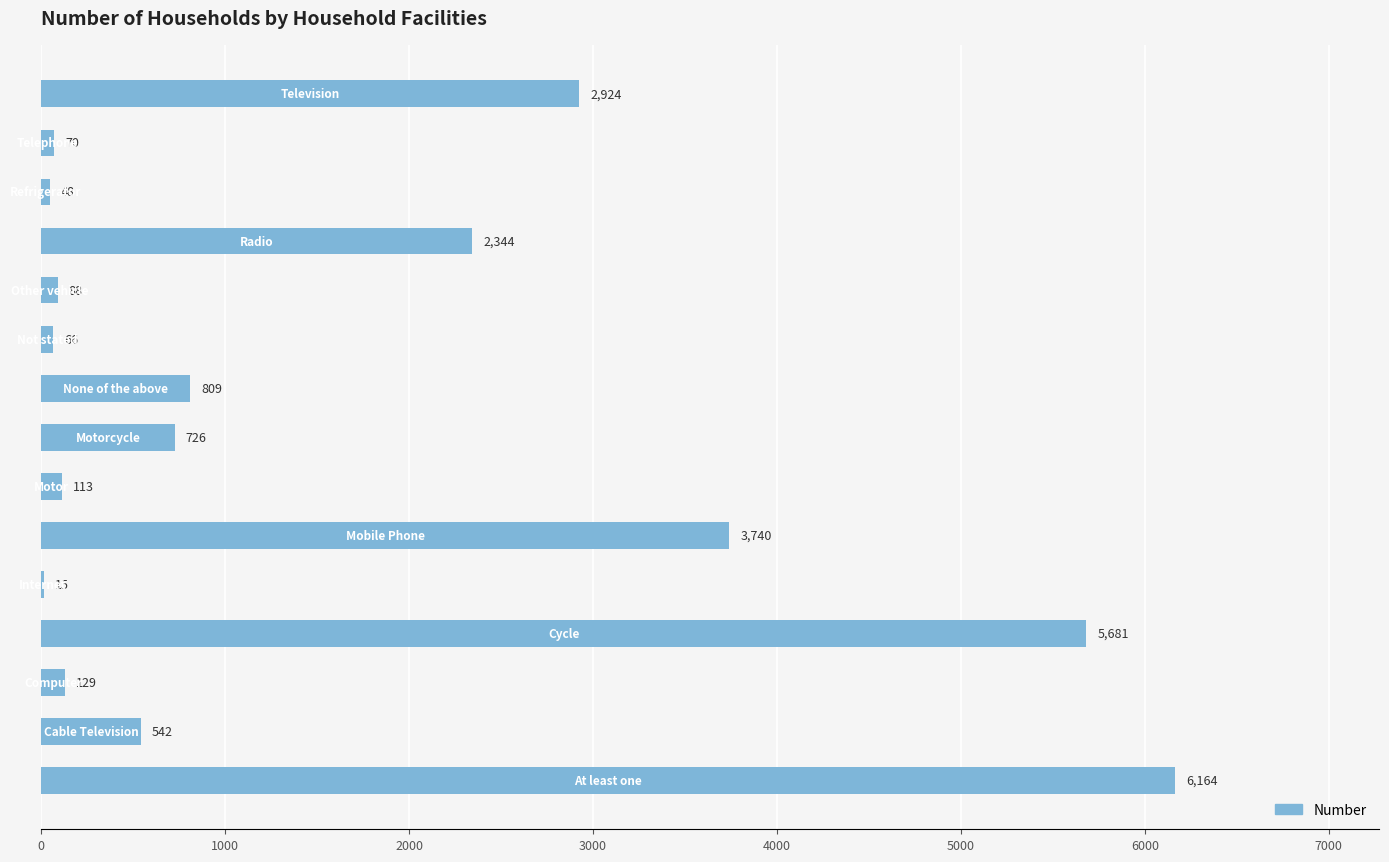

What is the maximum value shown in the chart?

6164